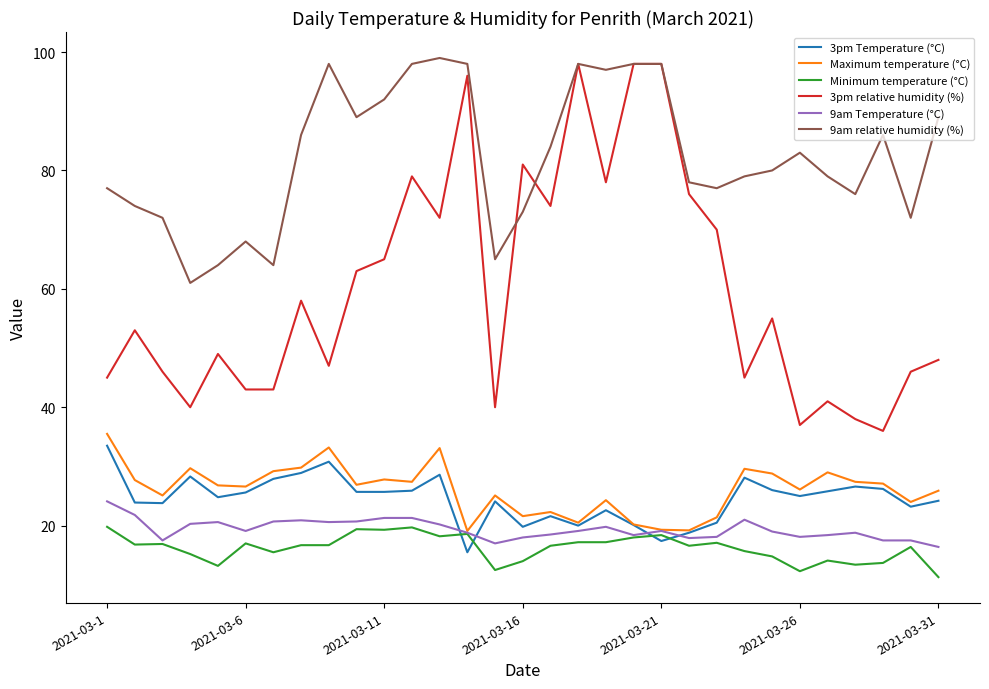

Which series has the largest total across all categories?

9am relative humidity (%)